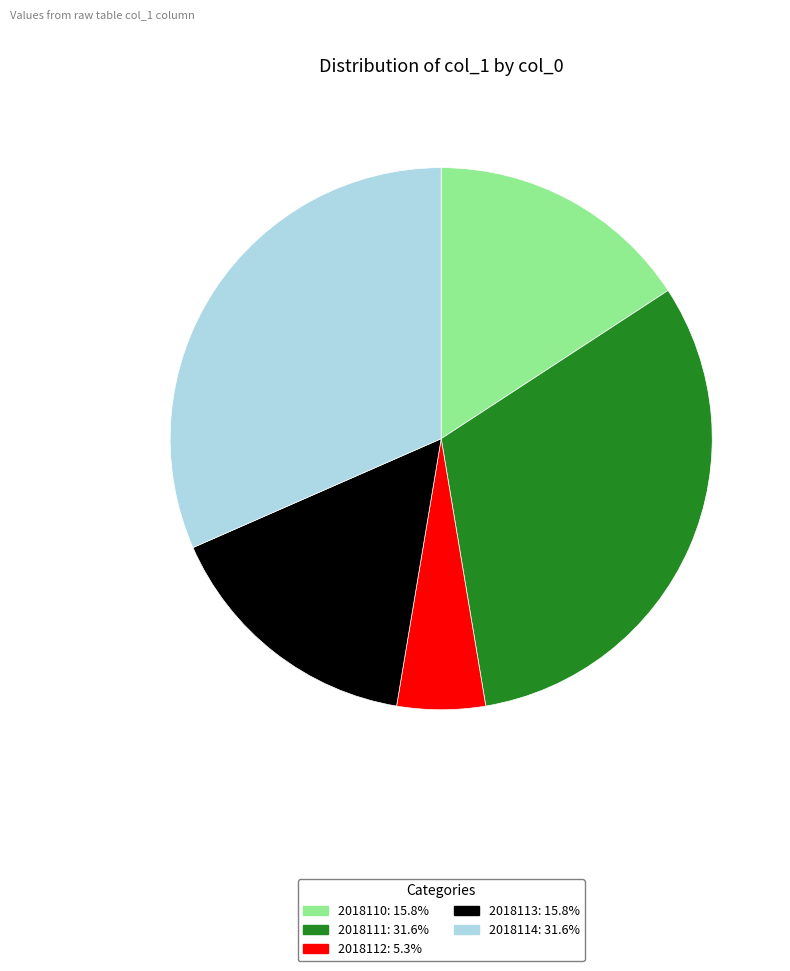

Which slice is the smallest?

2018112